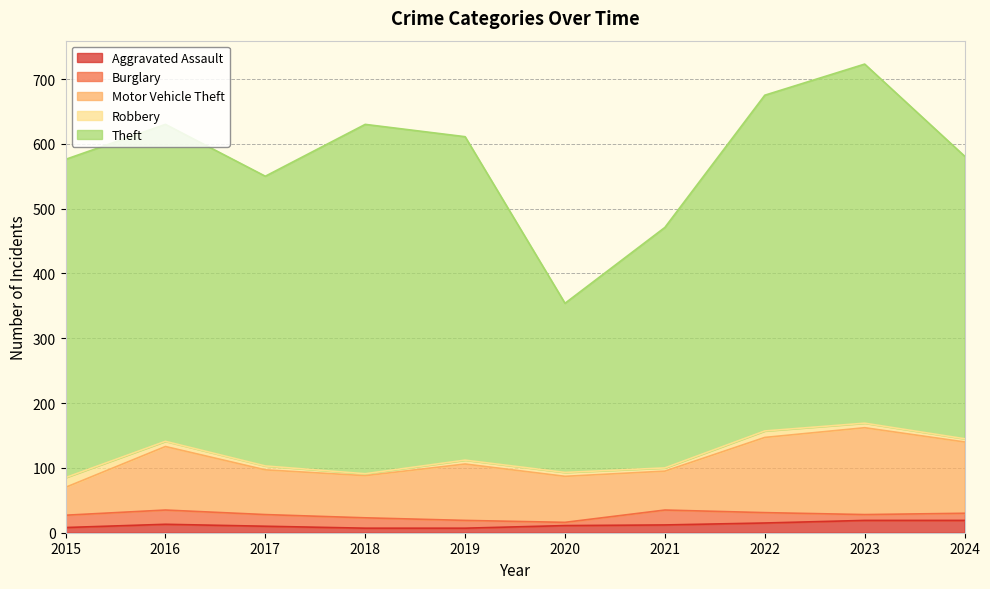

At which category is the sum across all series the highest?

2023